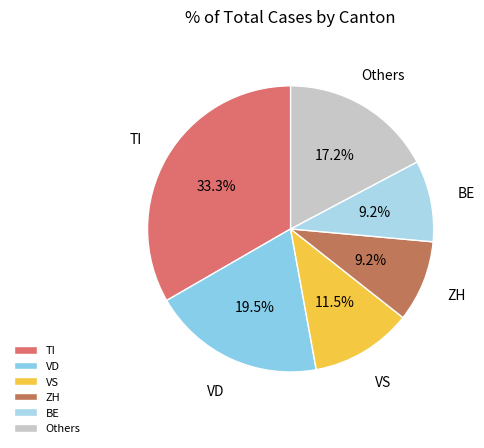

Which has a higher value, VS or Others?

Others